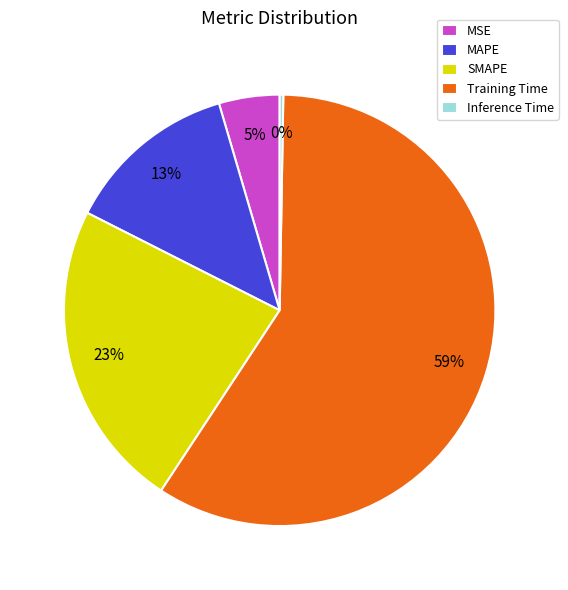

Which has a higher value, Training Time or MAPE?

Training Time